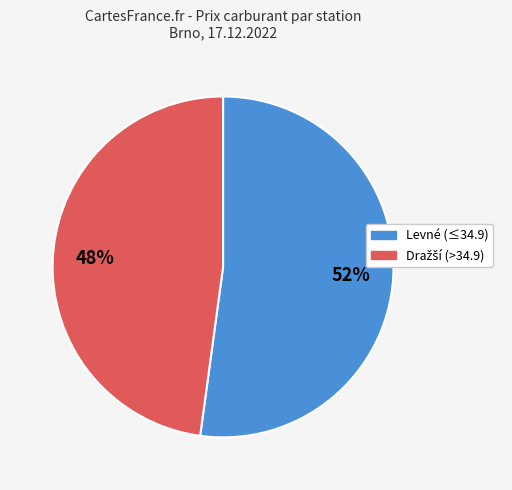

Is there a majority slice in this chart?

Yes